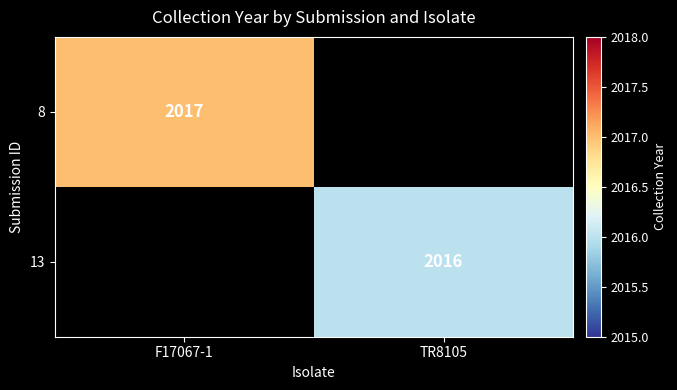

The value of 13 at TR8105 is 3161. True or false?

False